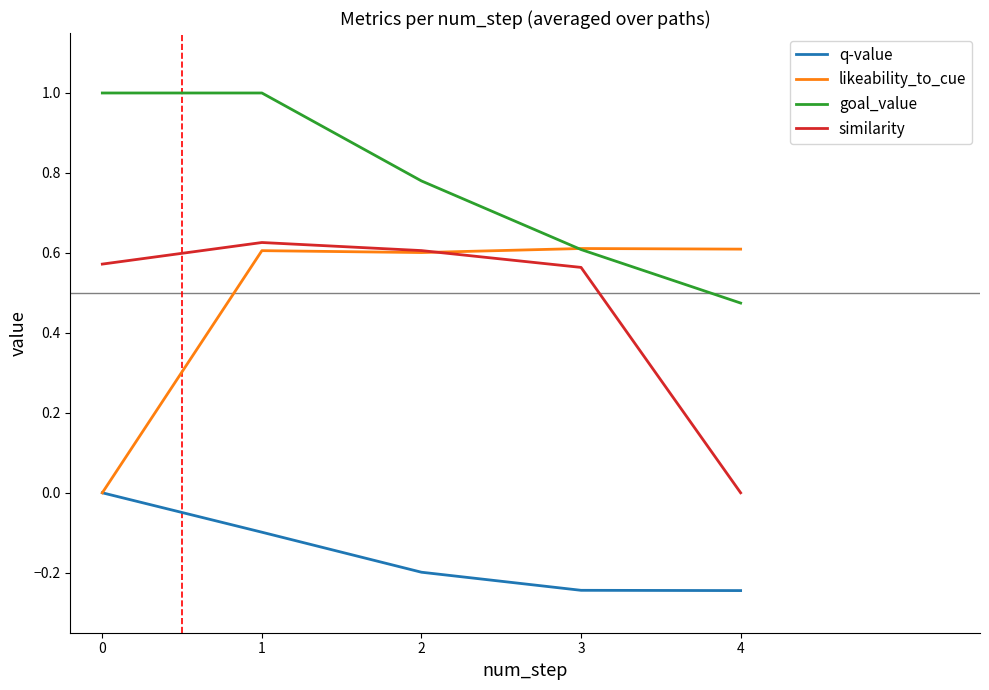

What is the maximum value shown in the chart?

1.0